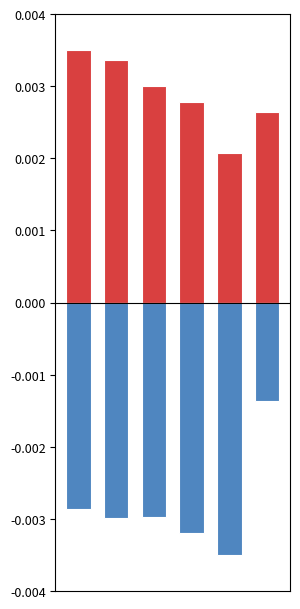

List the series in order of their peak value, lowest first.

km (neg), Volume (pos)